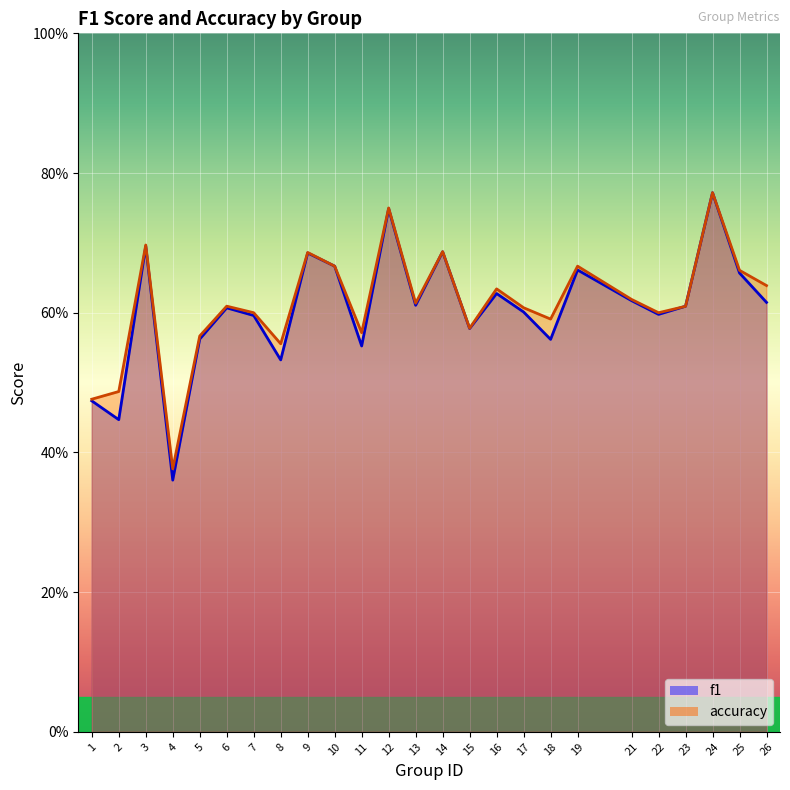

Which category has the lowest value in the f1 series?

4